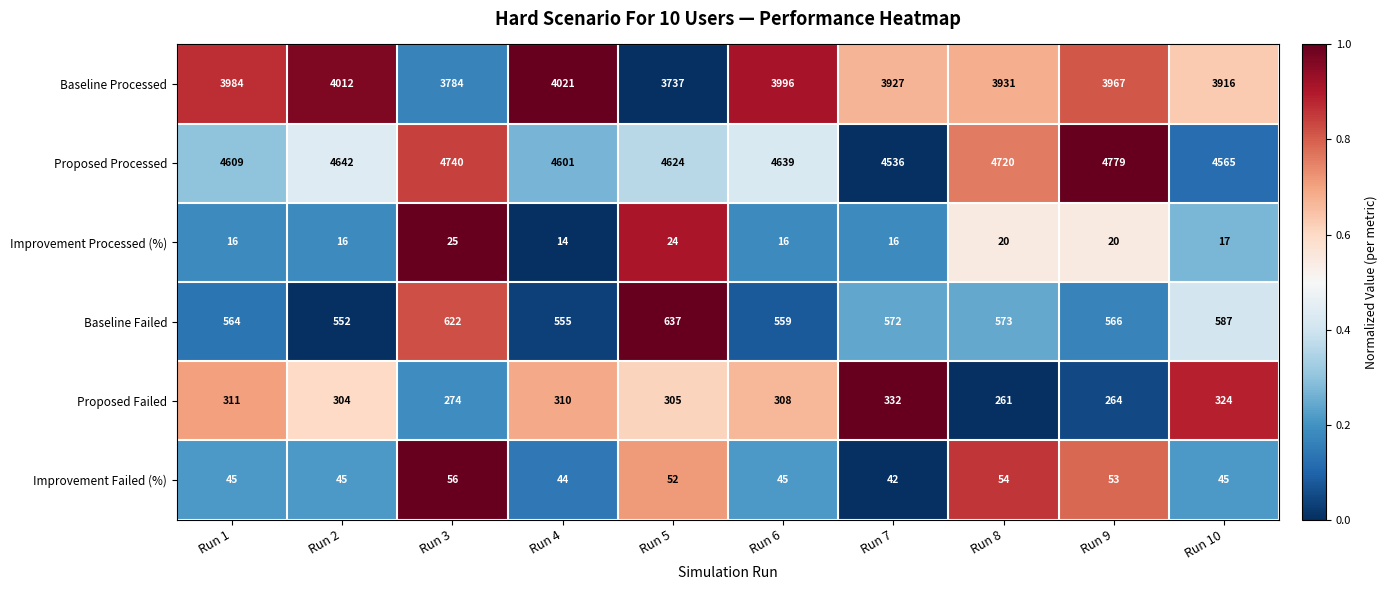

What is the sum of all Improvement Processed (%) values?

184